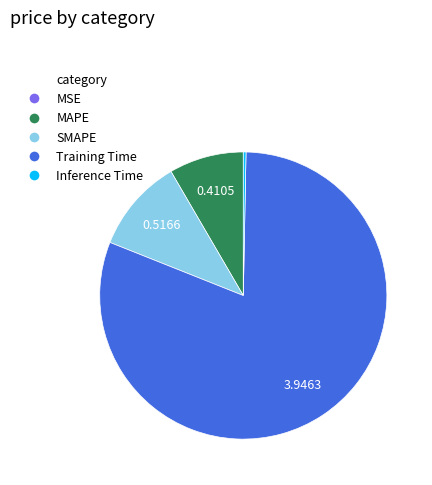

Between SMAPE and Training Time, which is larger?

Training Time